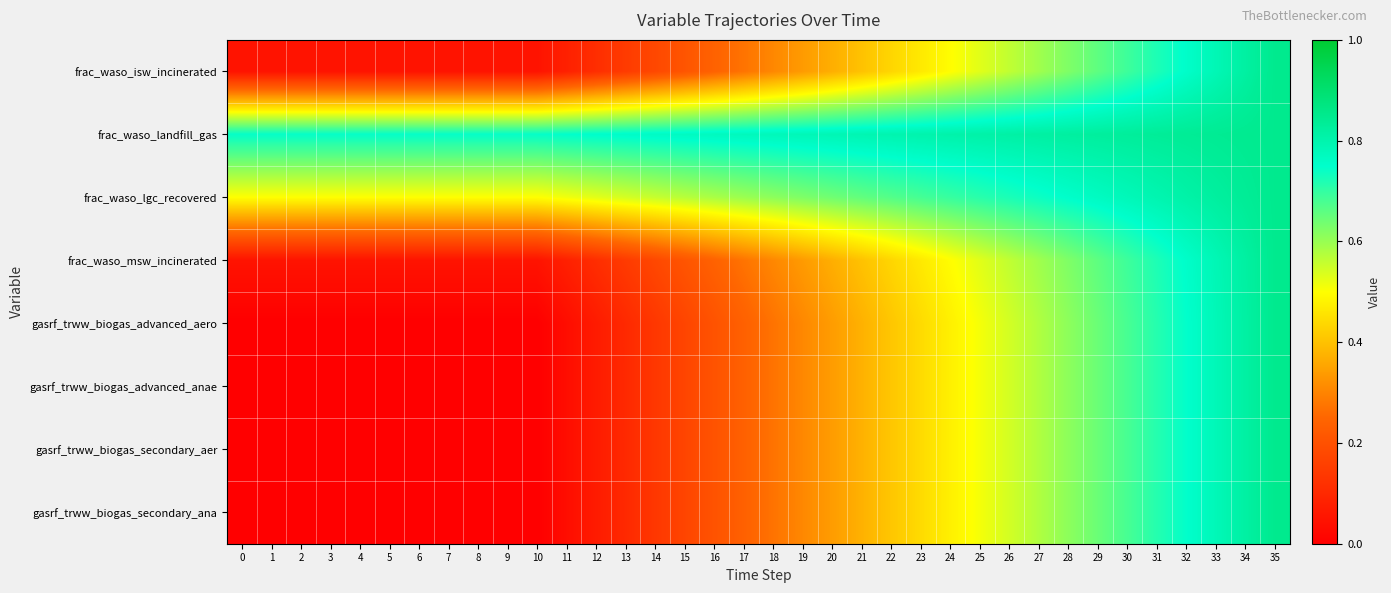

What is the maximum value shown in the chart?

0.8